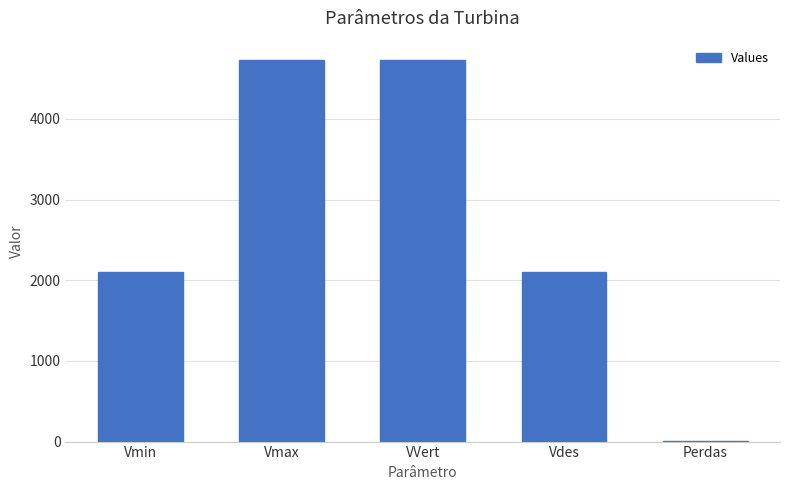

Approximately how many times larger is the value at Vdes compared to VVert?

0.4